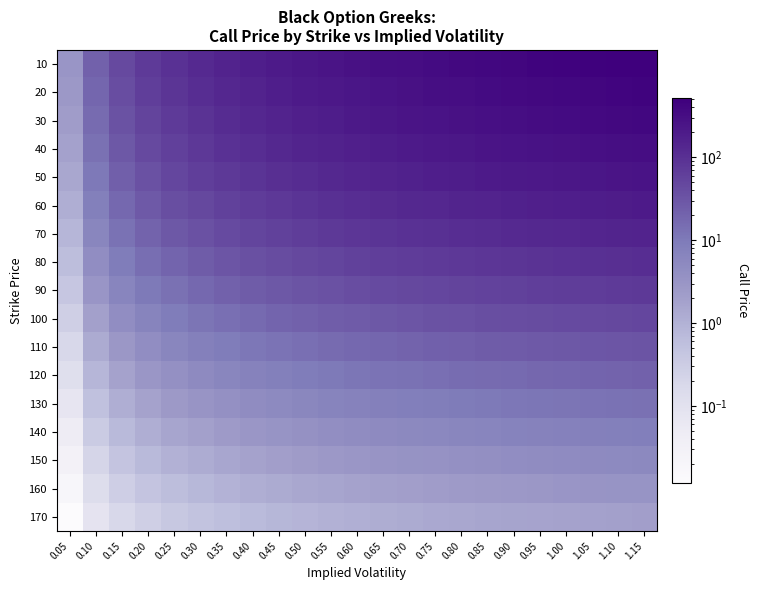

What is the difference between the highest and lowest values at 0.15?

44.8